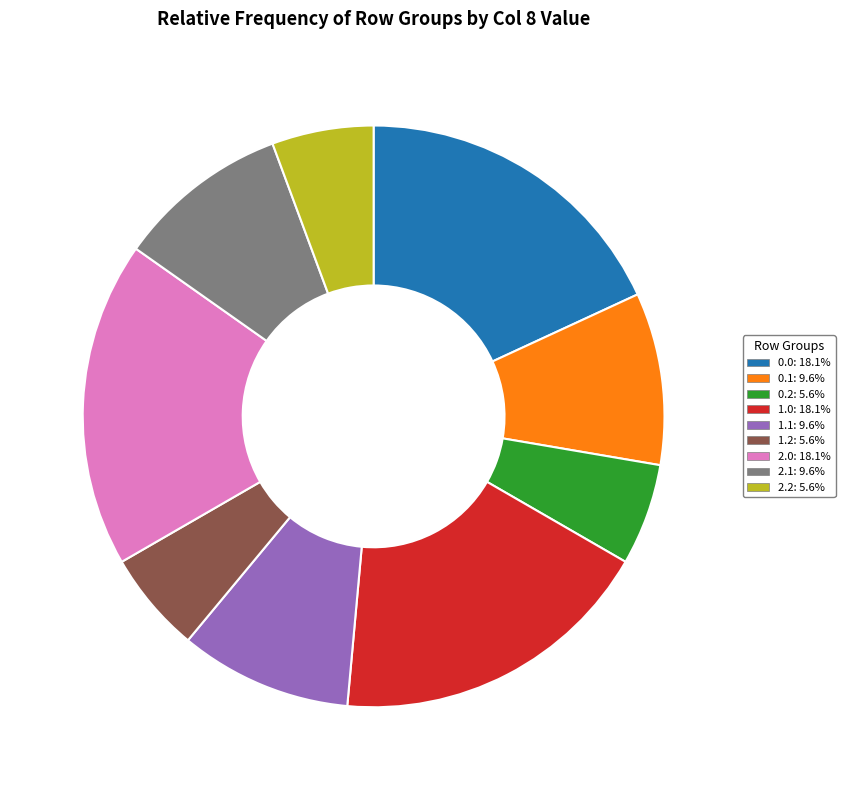

Is there a majority slice in this chart?

No